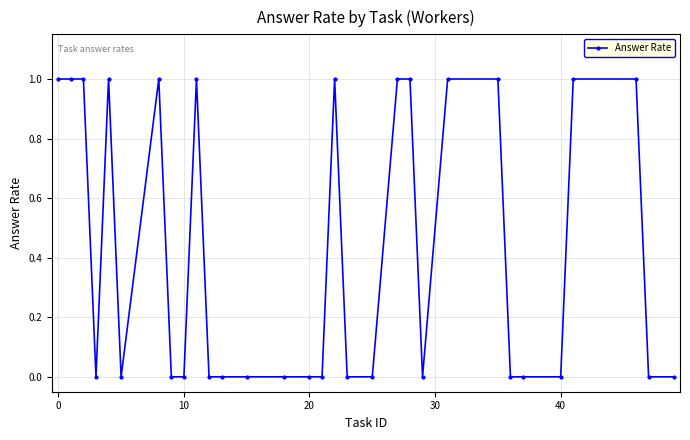

What is the value of the 28th point from the left?

1